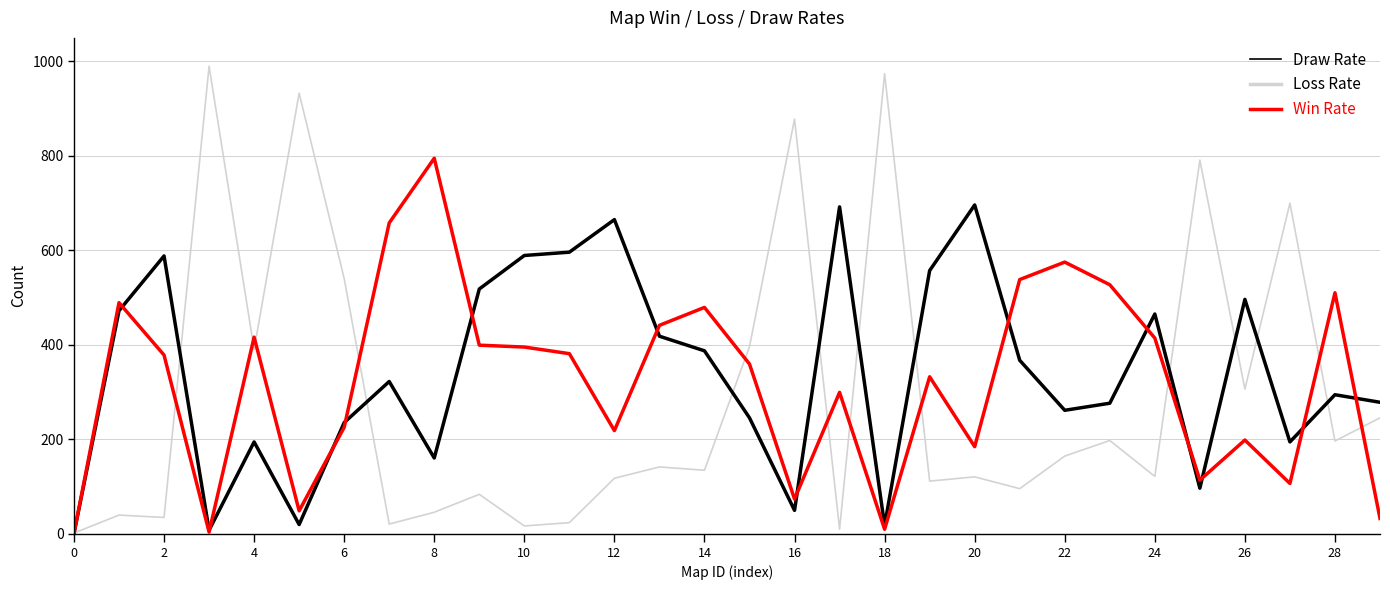

Which series has the widest spread of values?

Draw Rate